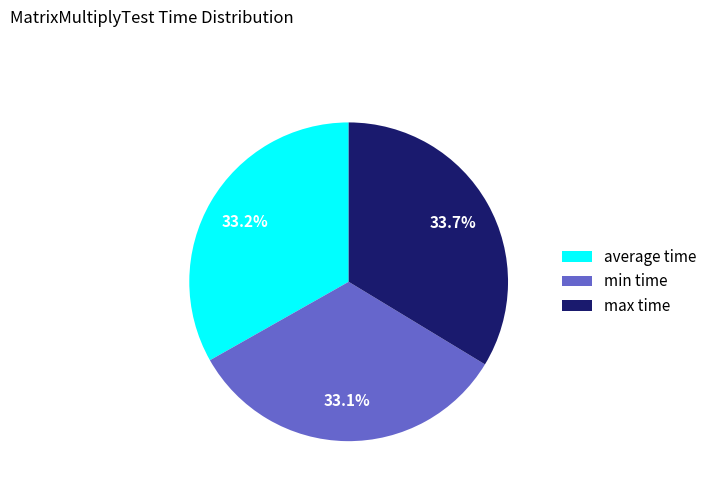

What portion of the pie excludes min time?

66.9%